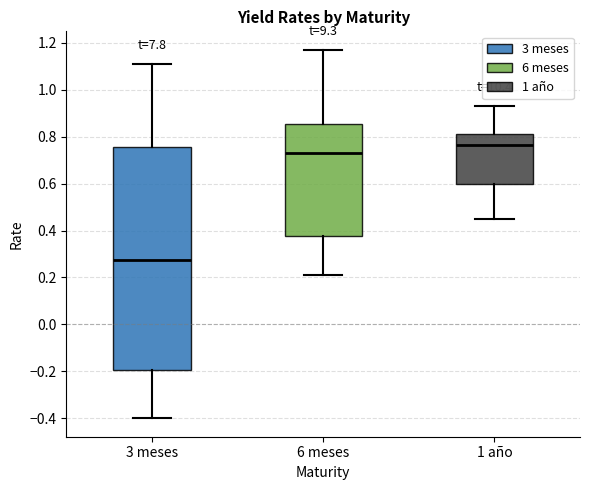

Which box has the lowest median line?

3 meses